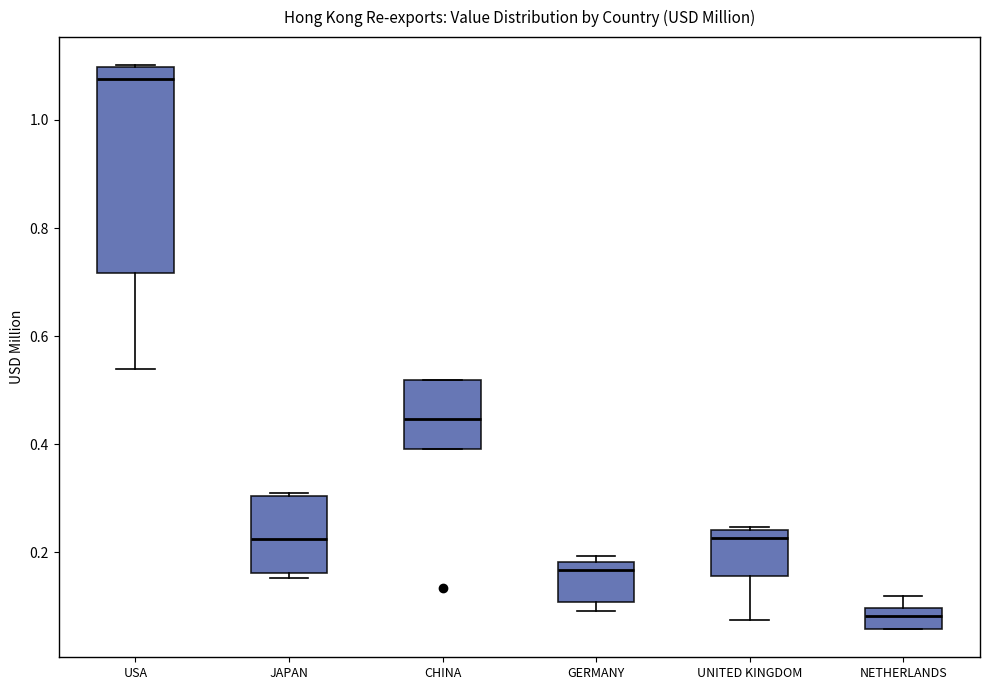

Which box has the highest median line?

USA